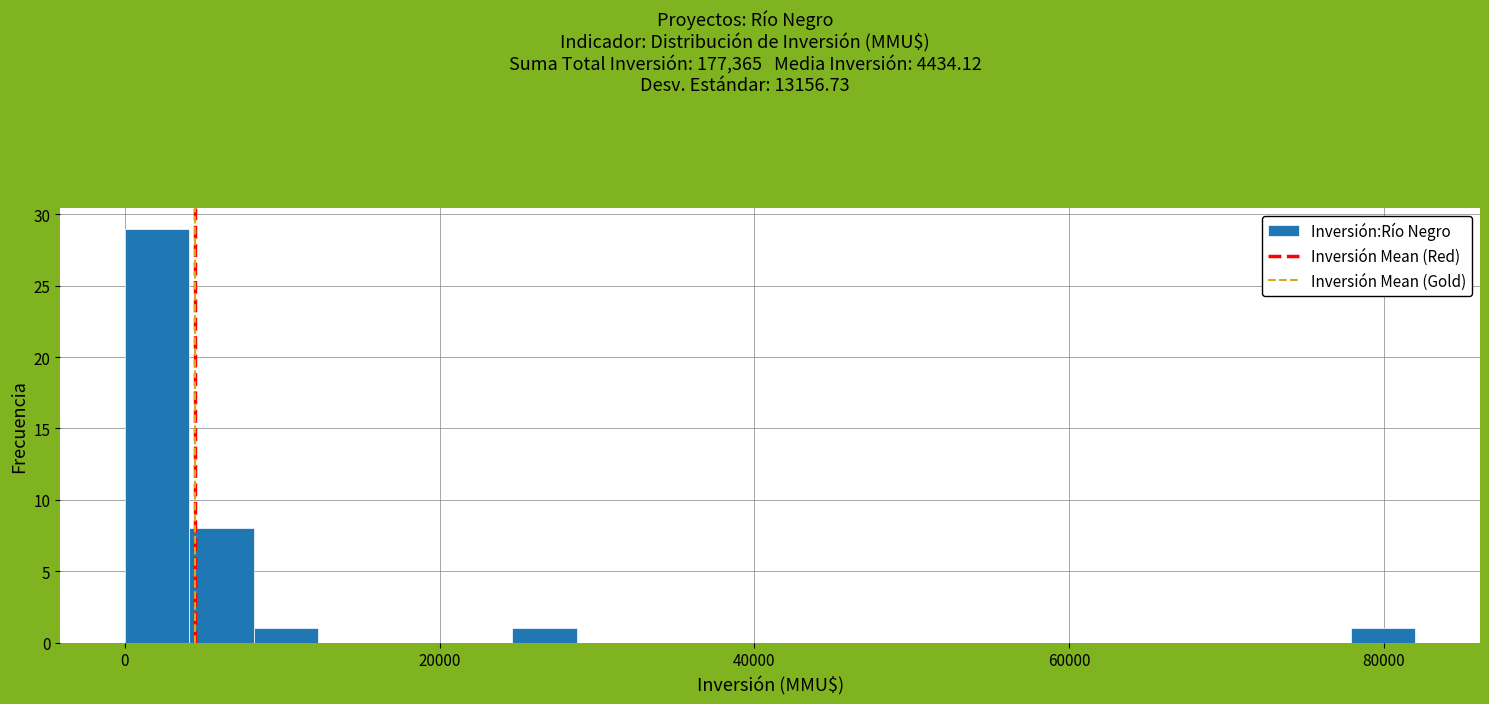

Around what value on the x-axis is the tallest bar? Give the approximate position of its centre, as read against the axis.

2000